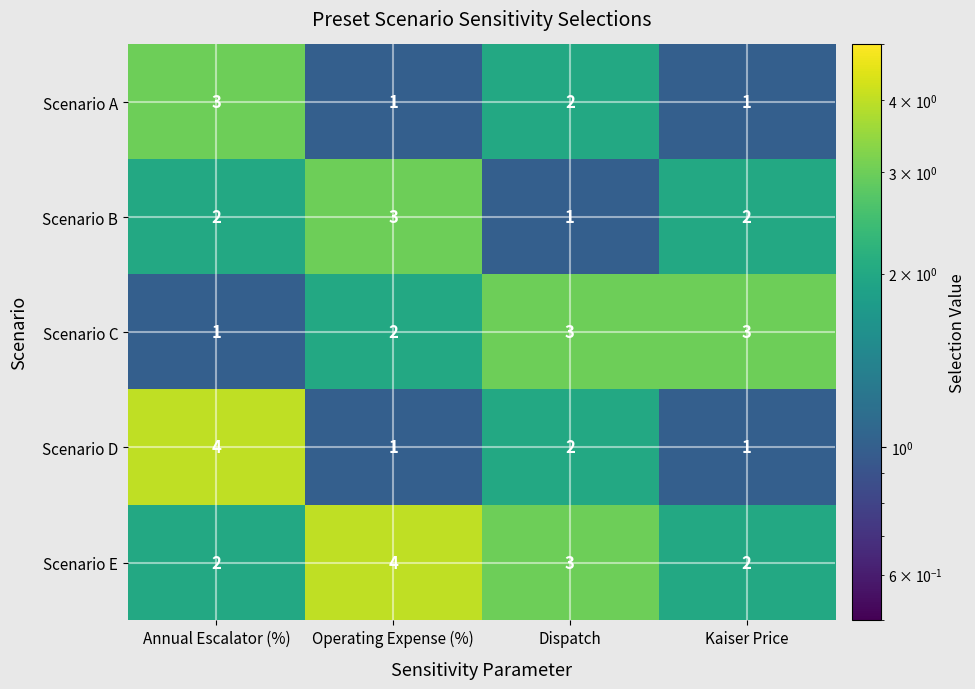

What is the greatest value displayed?

4